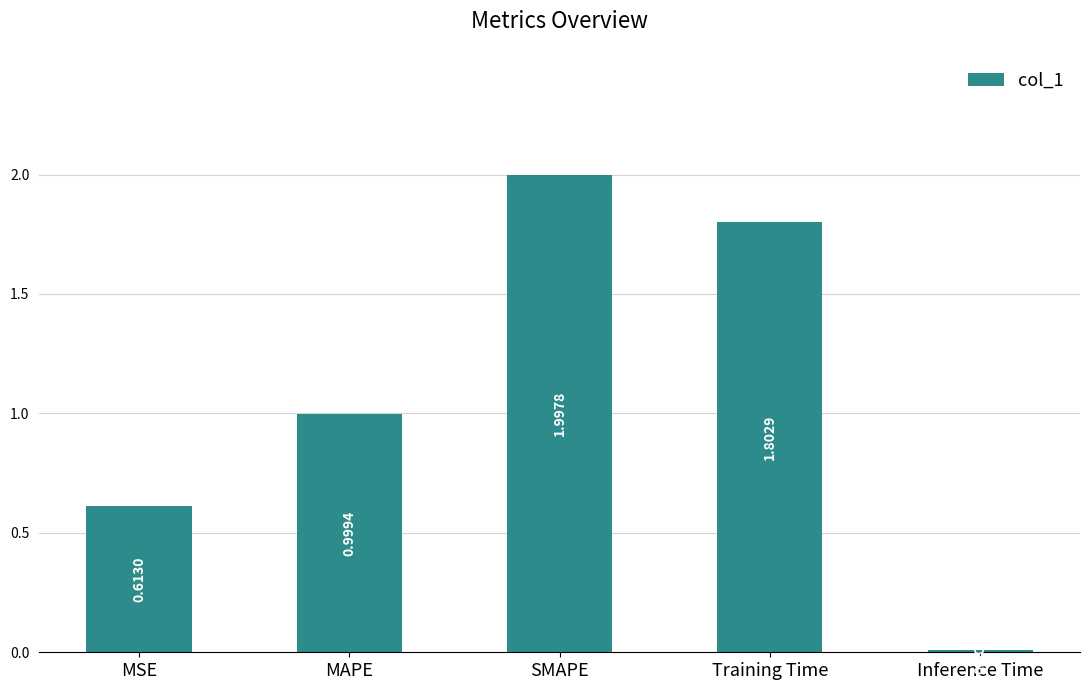

Is it true that the value at SMAPE is 0.9?

False